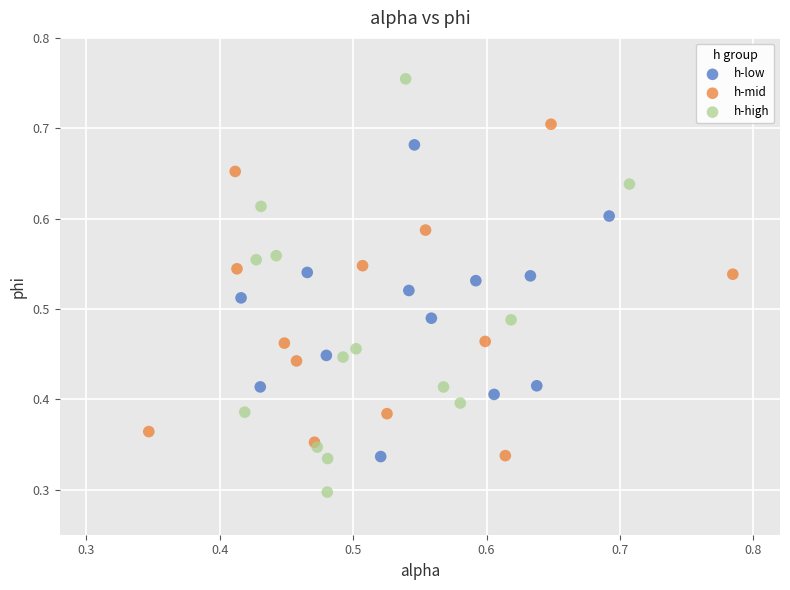

Which series reaches the maximum Y coordinate?

h-high